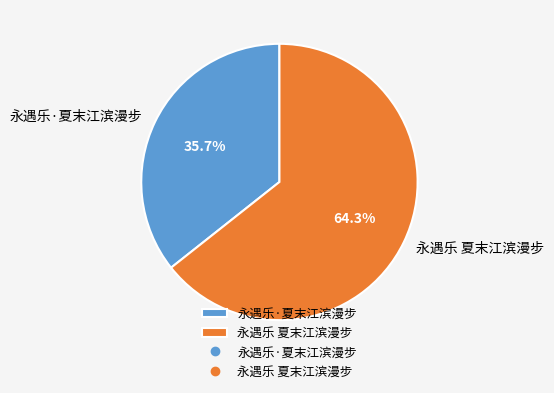

The 永遇乐 夏末江滨漫步 slice represents 64% of the pie. True or false?

True